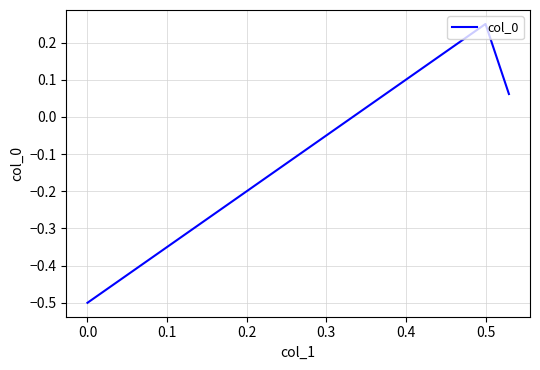

What is the minimum value shown in the chart?

-0.5